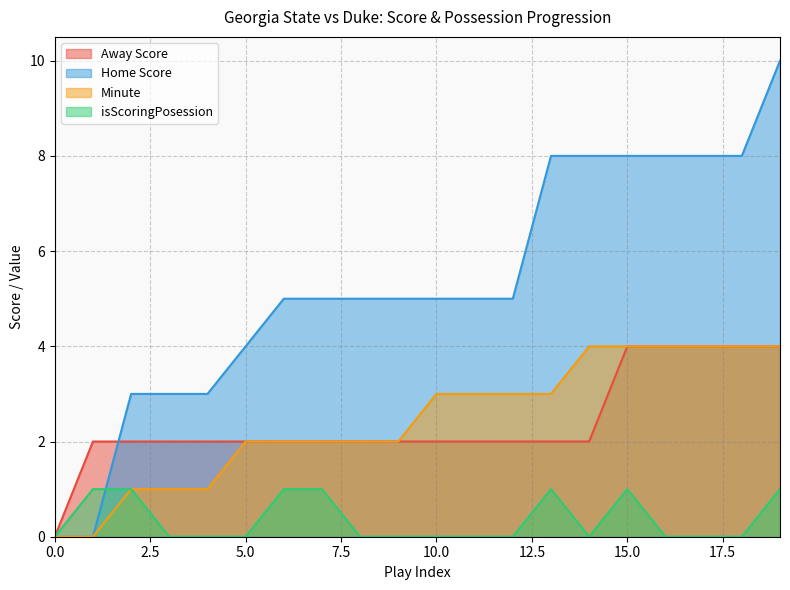

How many positive values does the Home Score series have?

18